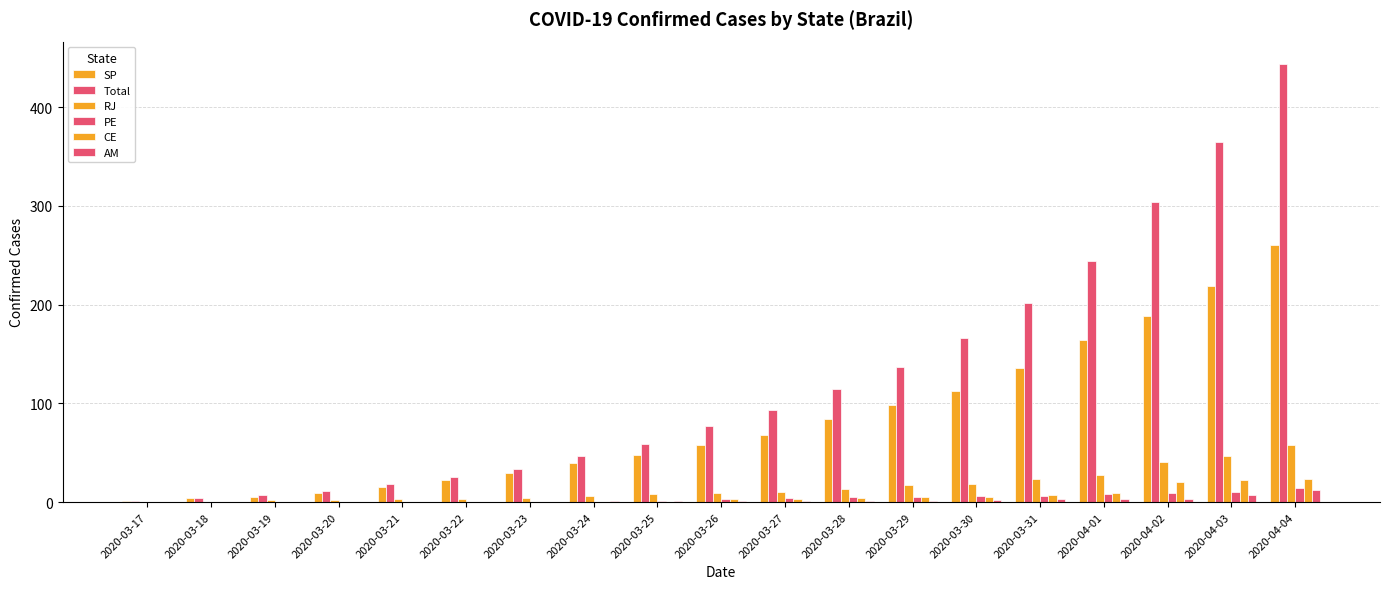

How many series are shown in this chart?

6